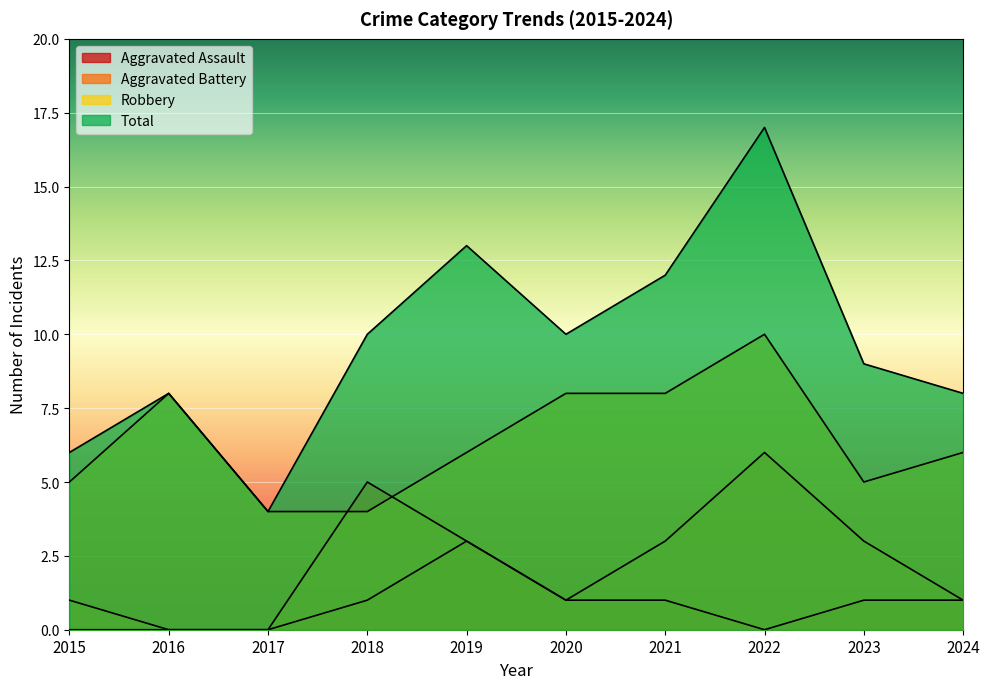

What value does the Total series have at 2017, to the nearest 5?

5